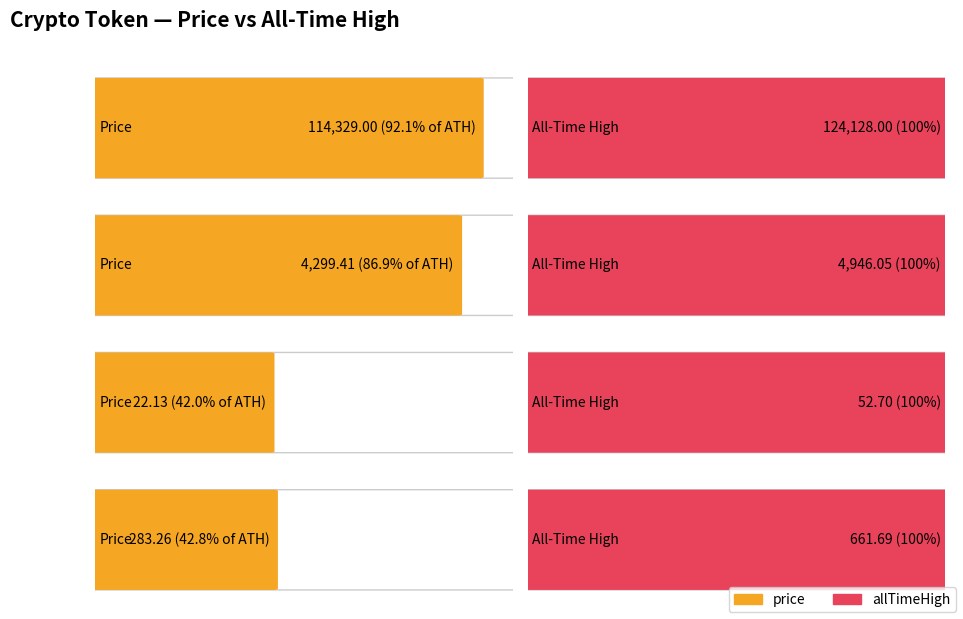

What is the difference between the maximum and second lowest values in the price series?

114045.7